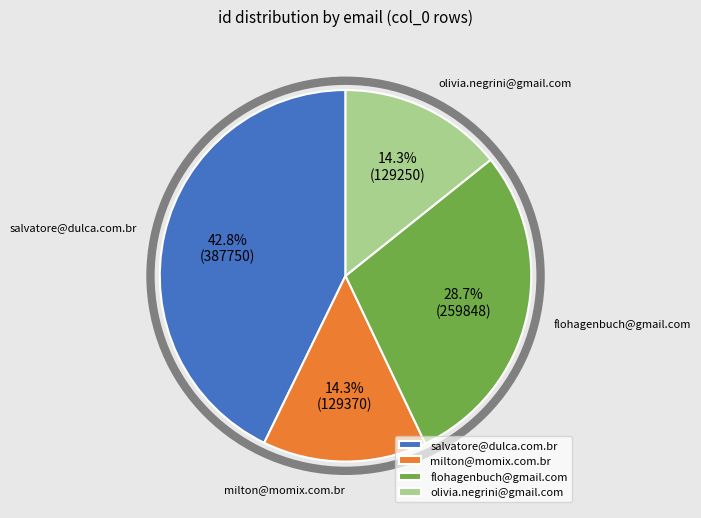

Between flohagenbuch@gmail.com and olivia.negrini@gmail.com, which is larger?

flohagenbuch@gmail.com